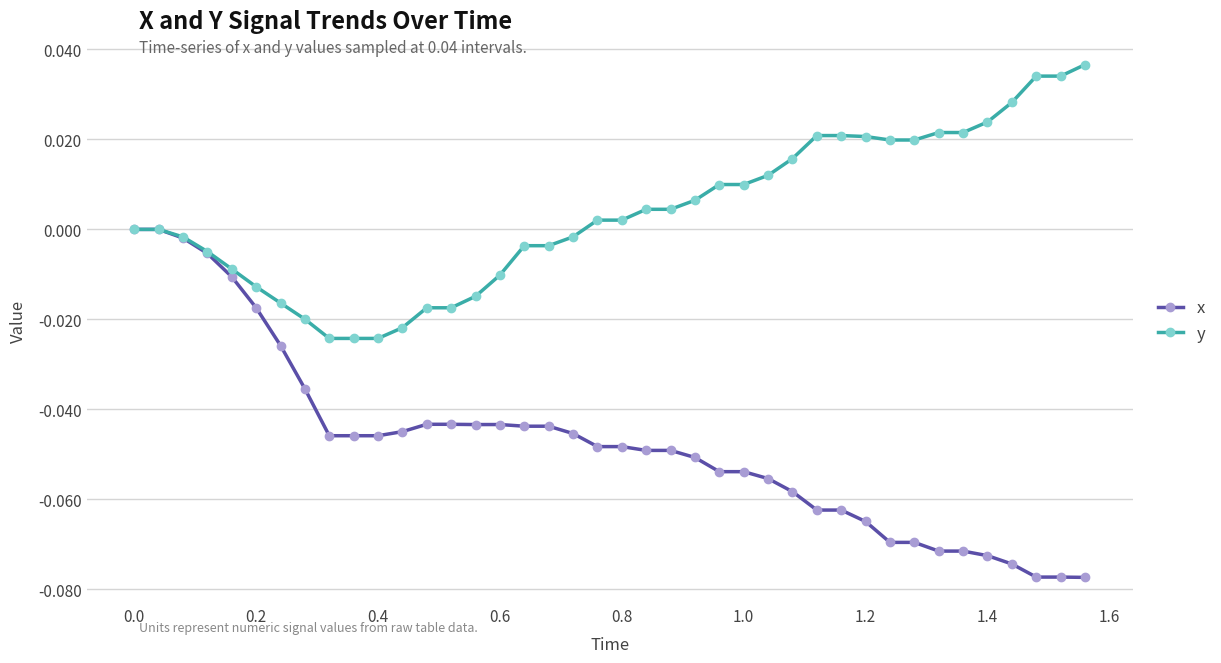

Rank the series by their average value, from highest to lowest.

y, x